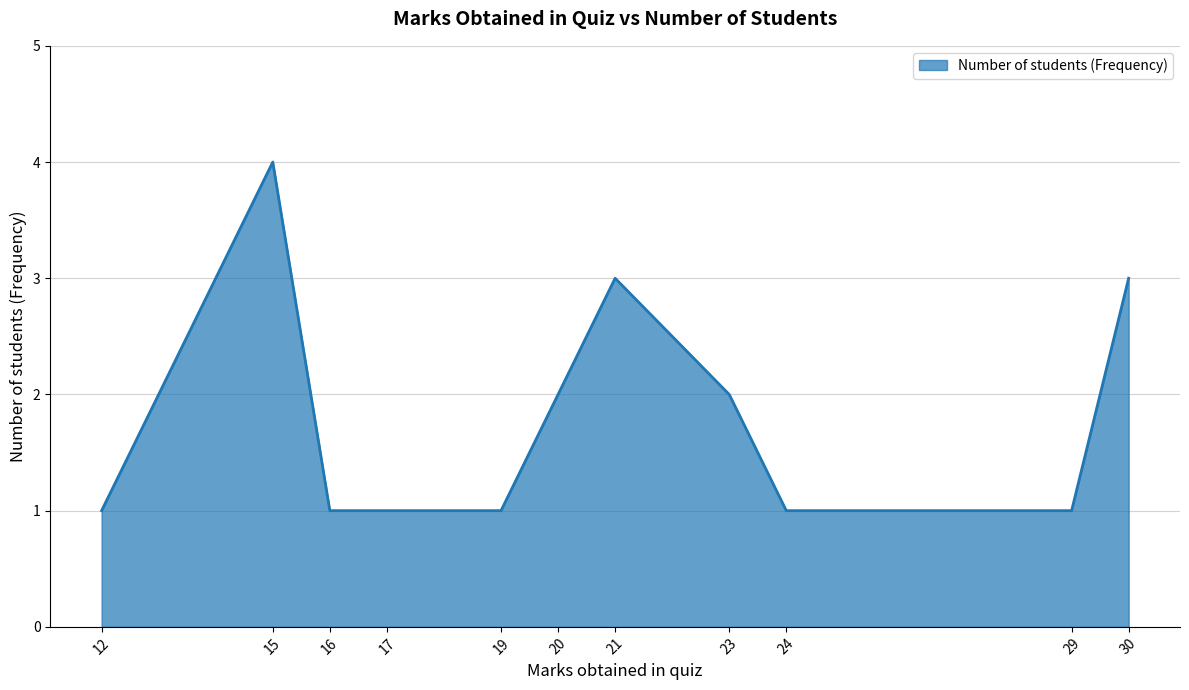

What is the maximum value shown in the chart?

4